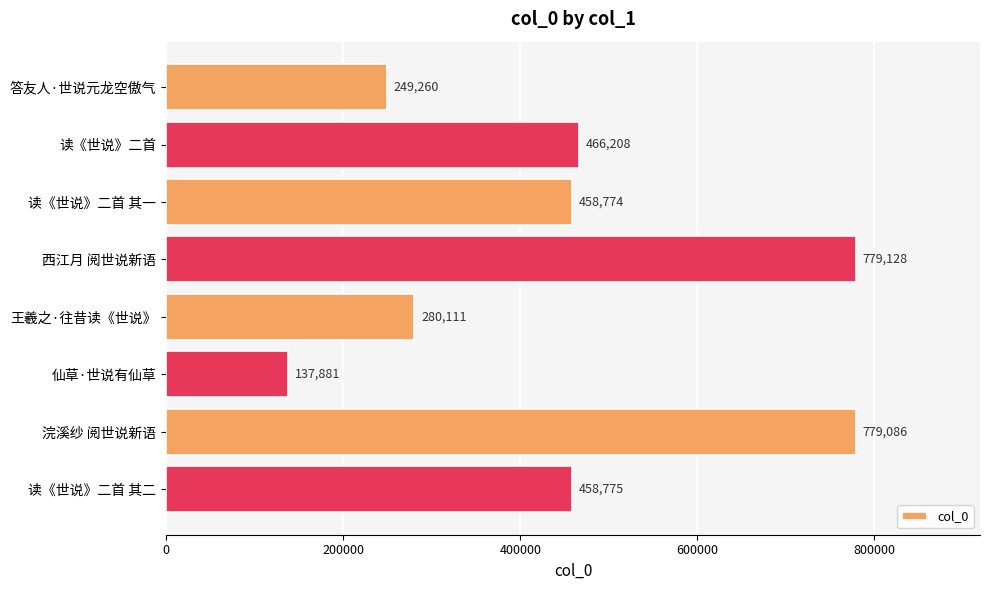

What is the ratio of the value at 浣溪纱 阅世说新语 to the value at 王羲之·往昔读《世说》?

2.8